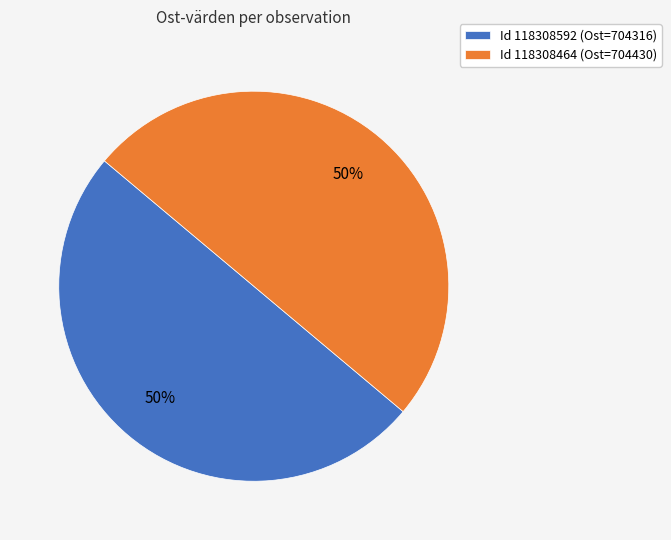

Is it true that Id 118308592 (Ost=704316) is 50% of the pie?

True